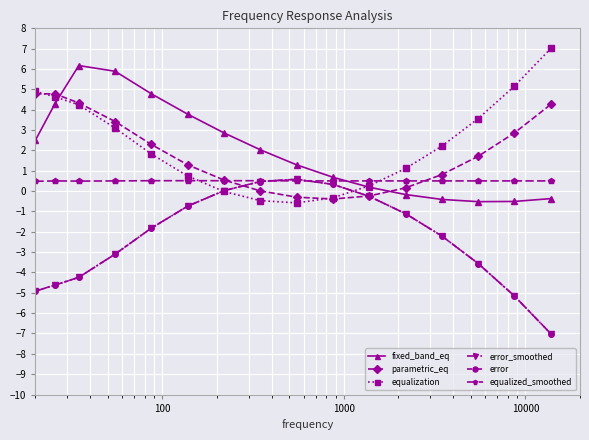

What is the value of the fixed_band_eq point at the 7th from the left?

2.9